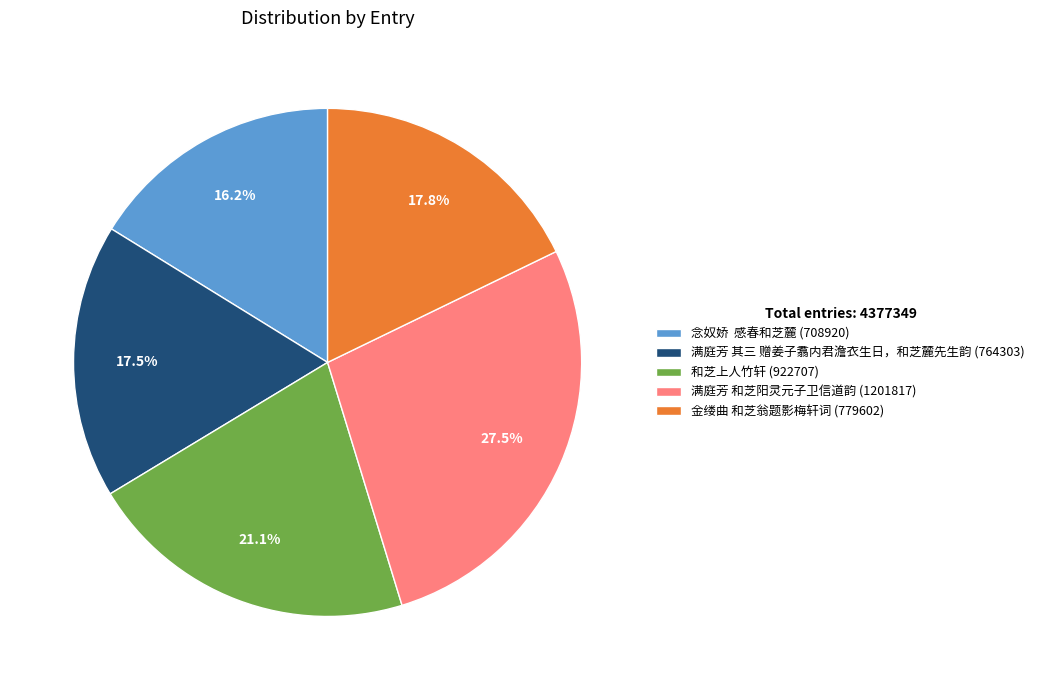

Which has a higher value, 满庭芳 其三 赠姜子翥内君澹衣生日，和芝麓先生韵 (764303) or 满庭芳 和芝阳灵元子卫信道韵 (1201817)?

满庭芳 和芝阳灵元子卫信道韵 (1201817)